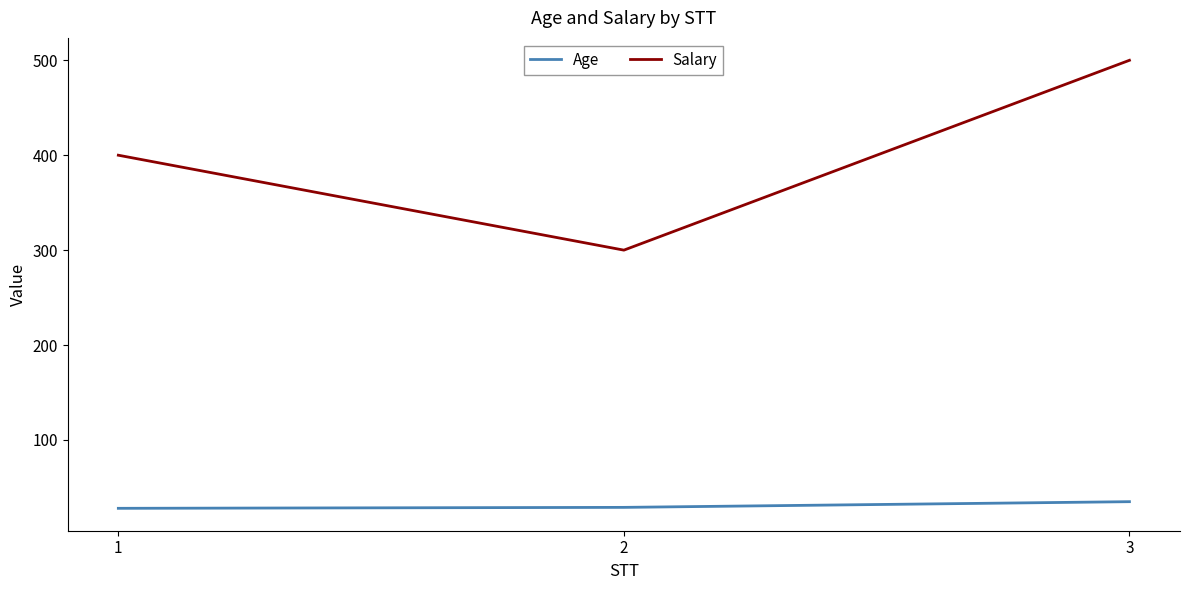

What is the sum of the Salary values at 3 and 2?

800